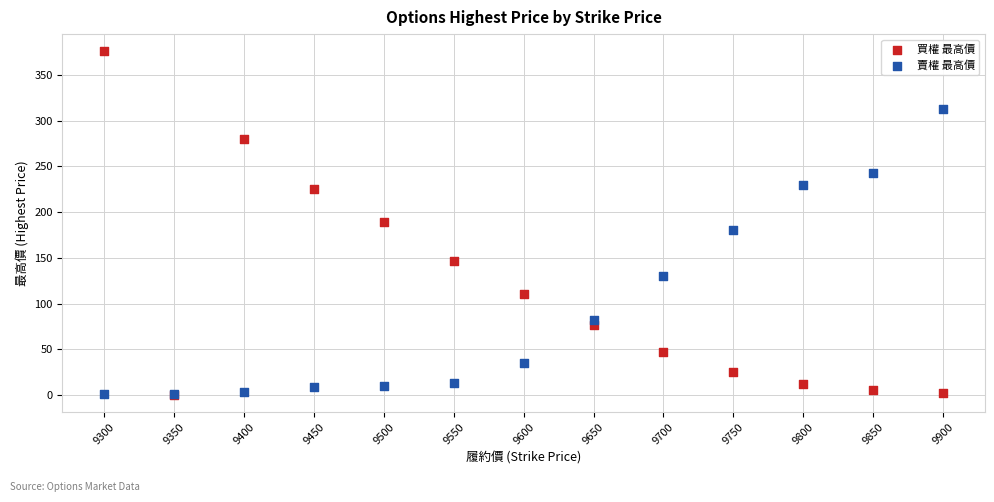

In the 賣權 最高價 series, what Y value is closest to 157?

180.0